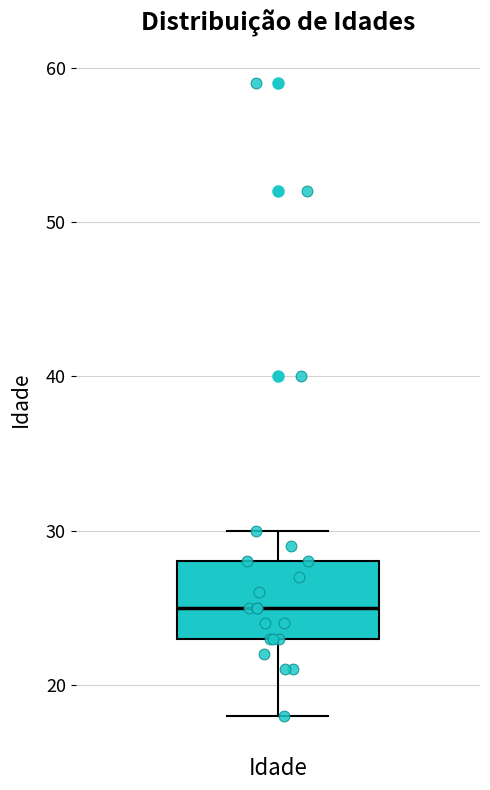

Where is the upper edge of the box for Idade on the y-axis? The values are not printed on the chart, so give them approximately, as read against the axis.

28